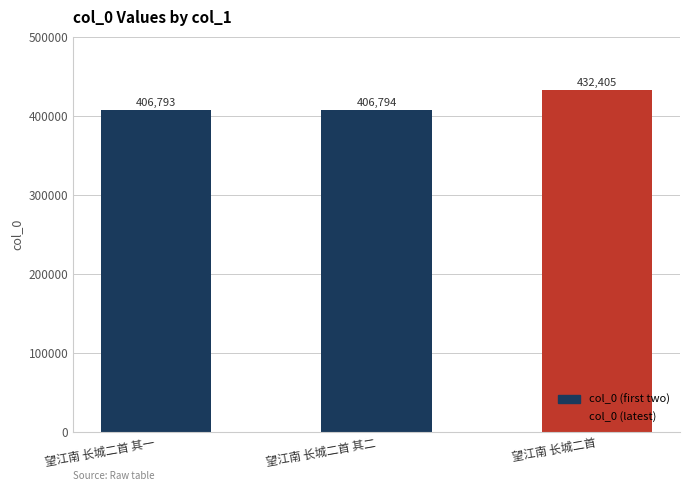

What is the maximum value shown in the chart?

432405